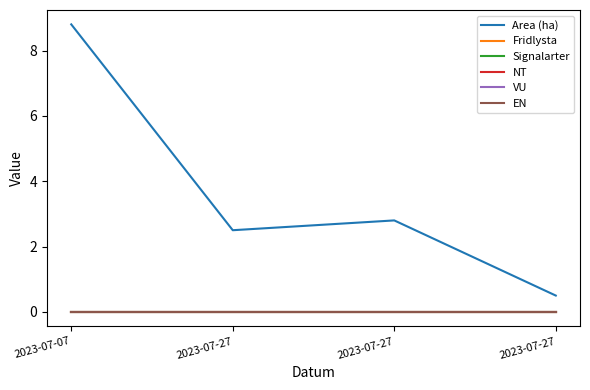

Between 2023-07-27 and 2023-07-27, which series saw the biggest shift?

Area (ha)